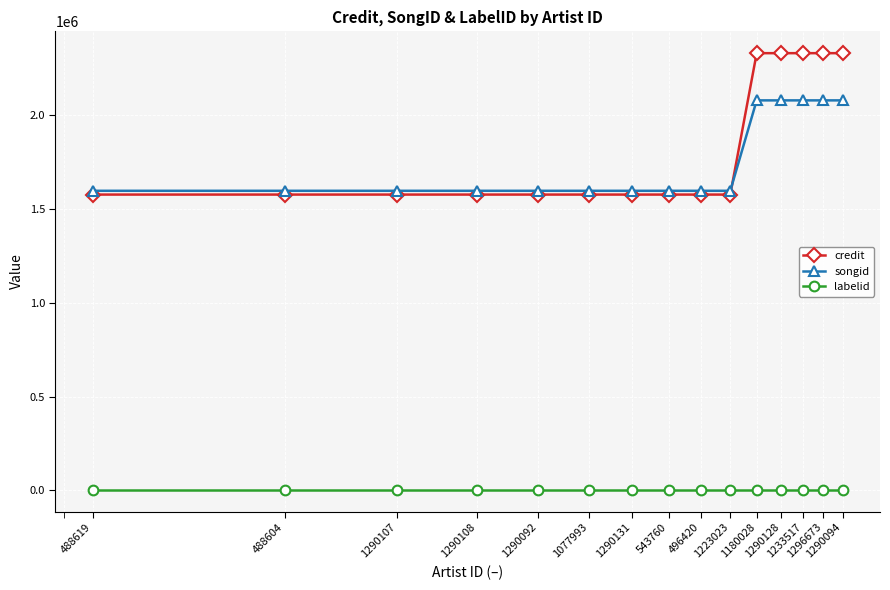

Rank the series by their maximum value, from highest to lowest.

credit, songid, labelid